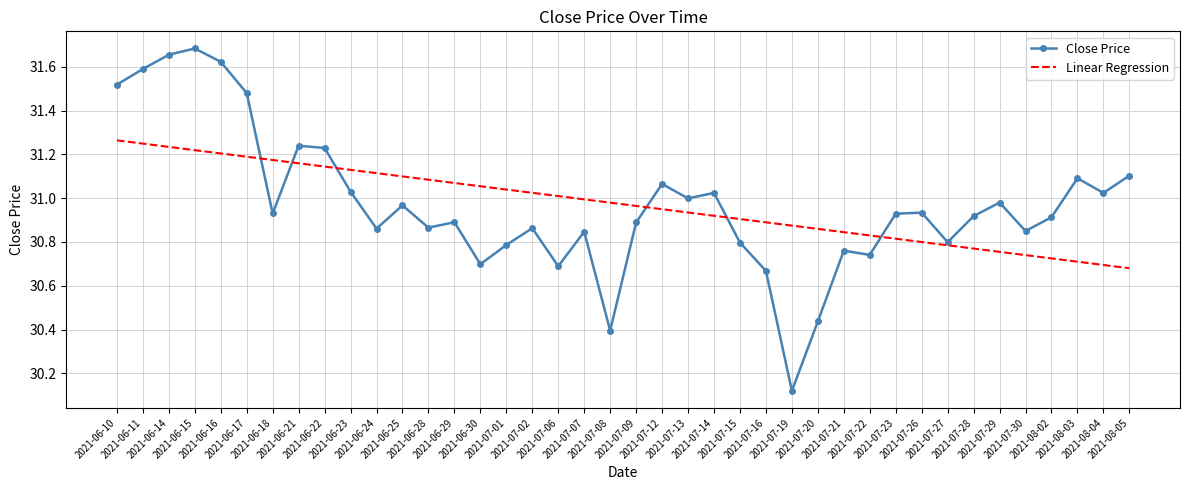

Between 2021-06-11 and 2021-06-18, which series saw the biggest shift?

Close Price